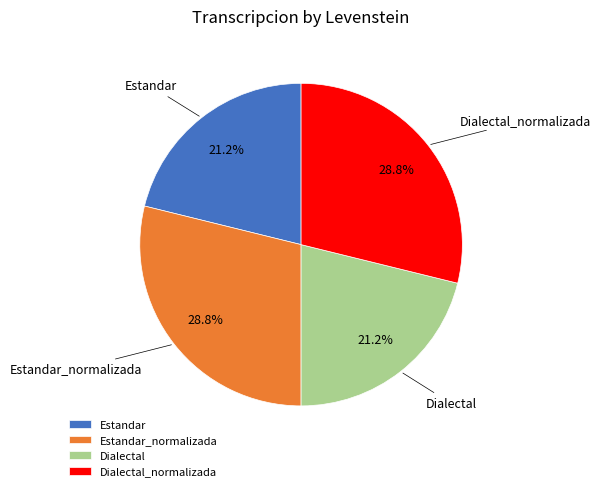

To the nearest percent, what is the difference between the largest and smallest slice percentages?

8%